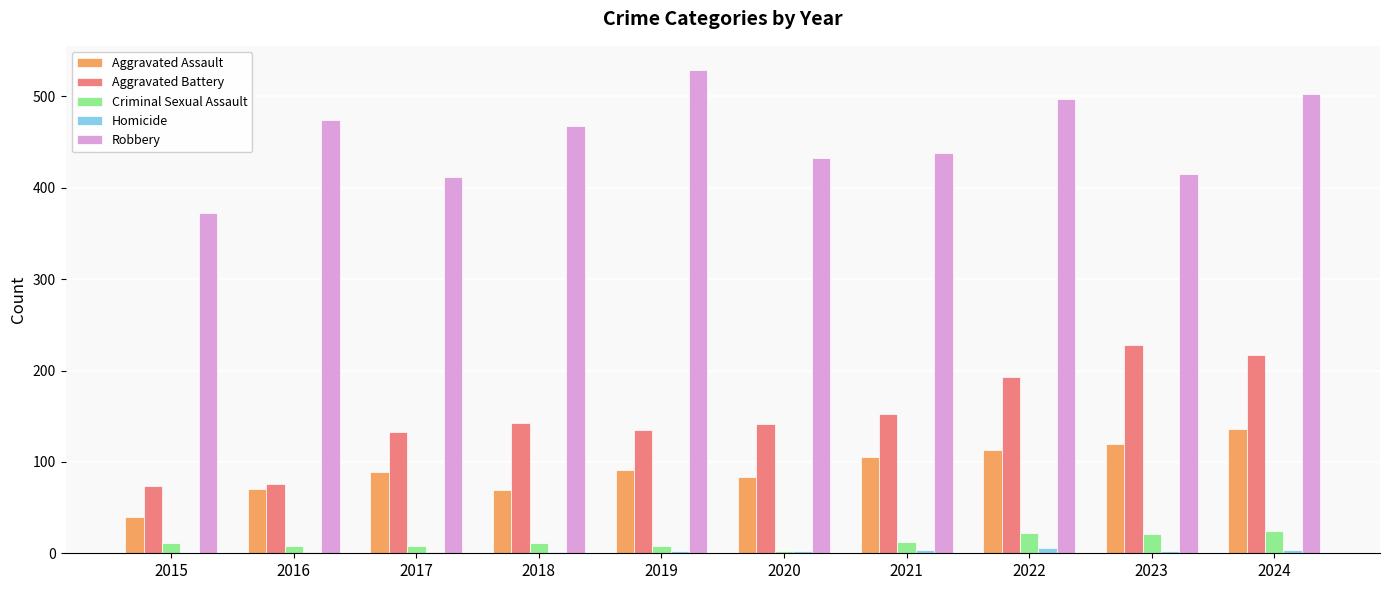

Is the value of Aggravated Battery at 2023 greater than the value of Robbery at 2019?

No